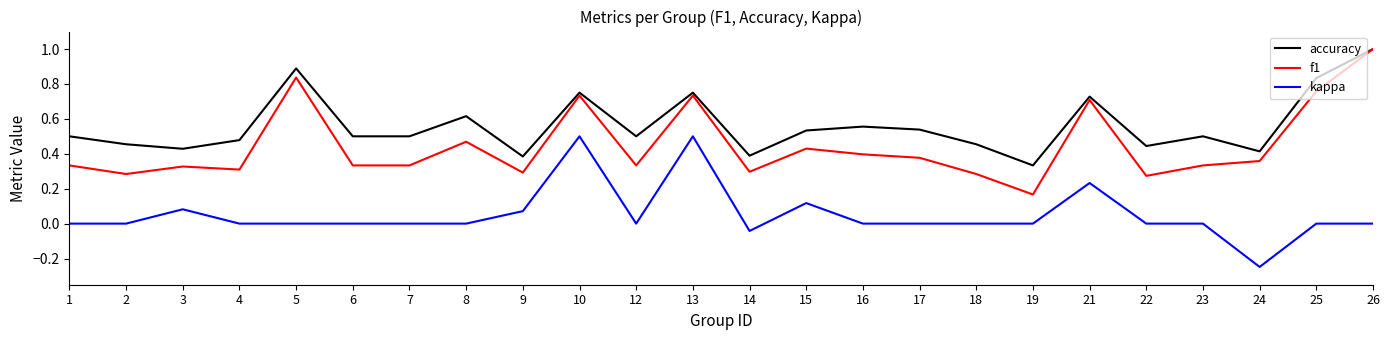

What is the highest value of the accuracy series?

1.0